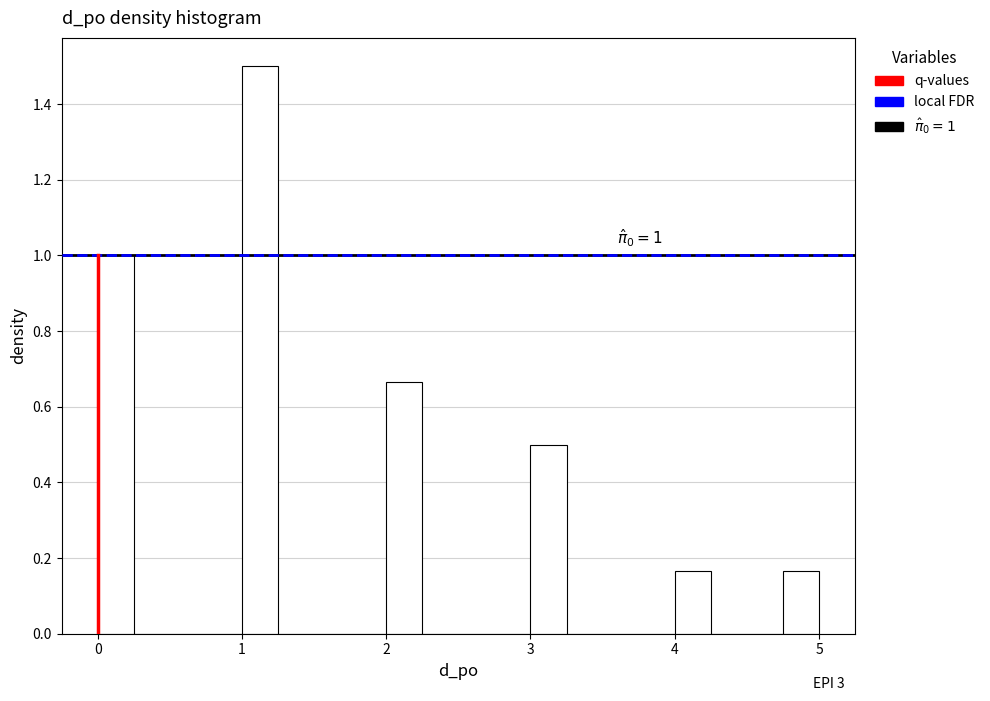

Around what value on the x-axis is the tallest bar? Give the approximate position of its centre, as read against the axis.

1.1